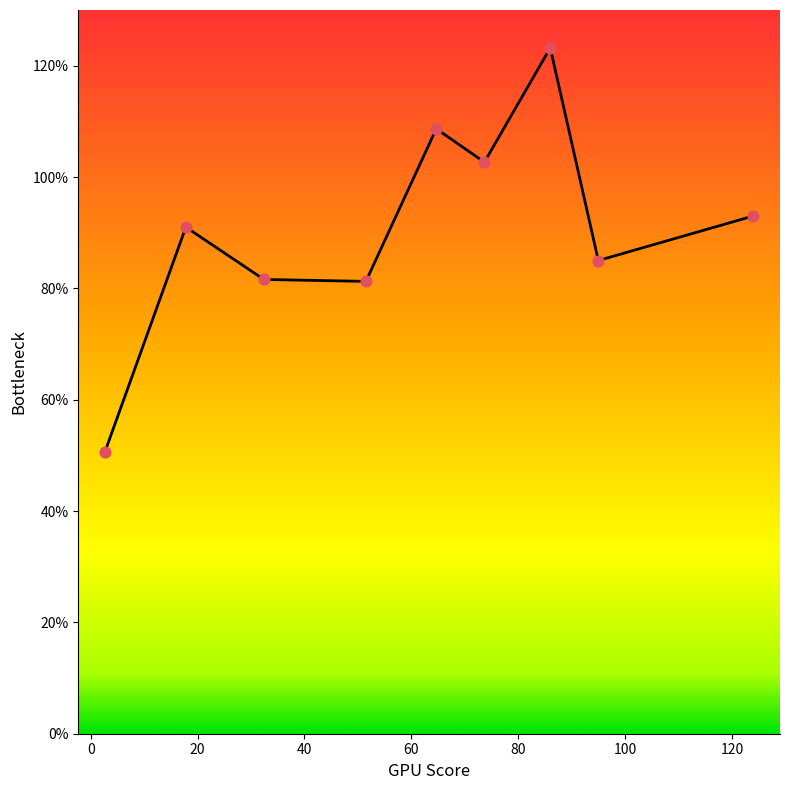

What is the difference between the maximum and minimum values?

72.5